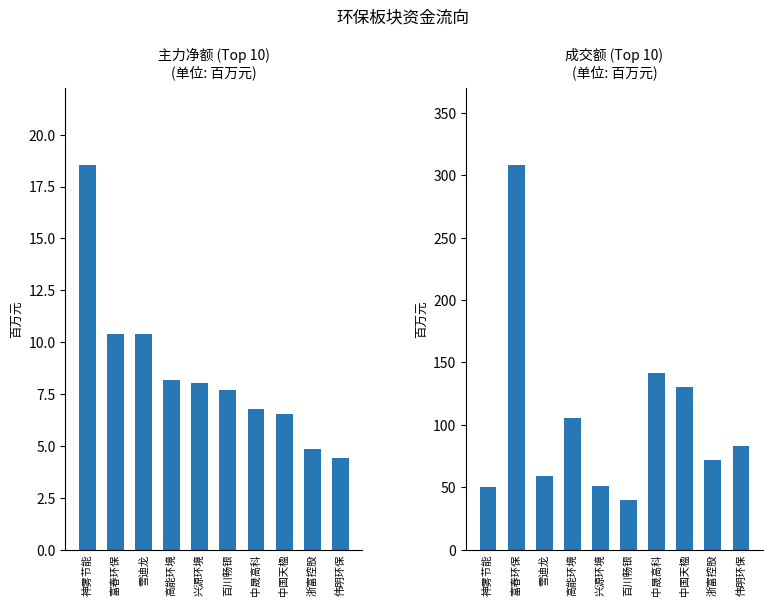

Reading right to left, extract all data points from this chart.

主力净额: 4.4	4.9	6.5	6.8	7.7	8.0	8.2	10.4	10.4	18.6
成交额: 83.2	72.0	130.1	141.8	39.9	51.3	105.6	59.1	308.5	50.1